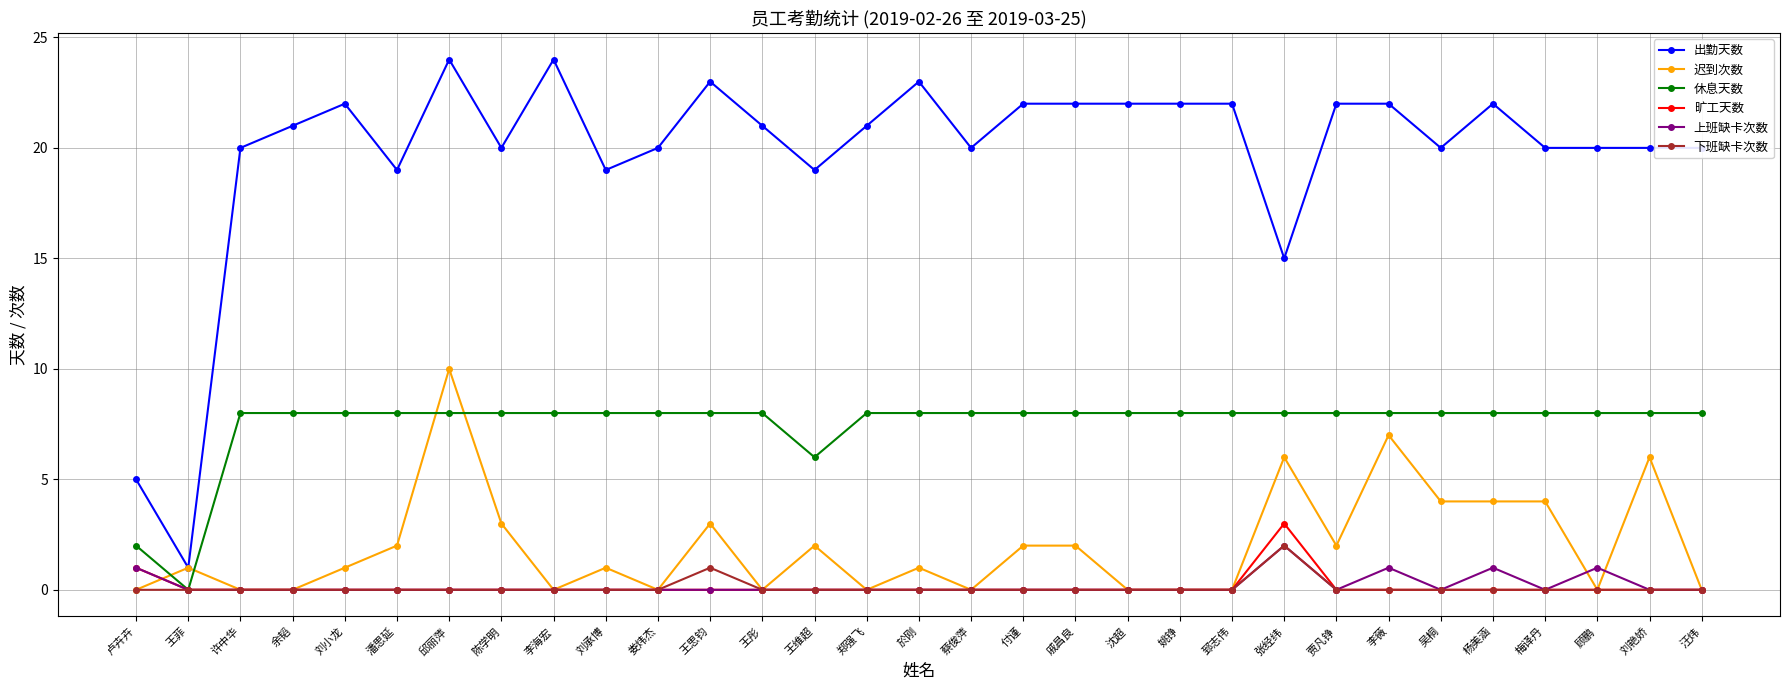

Which series has the widest spread of values?

出勤天数